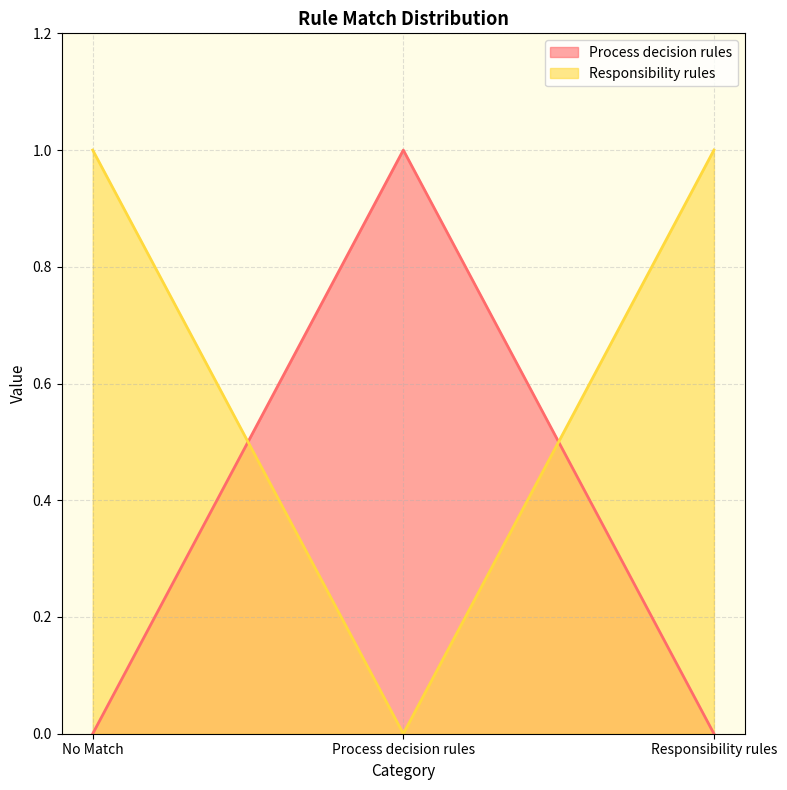

Which series has the largest range (max minus min)?

Process decision rules